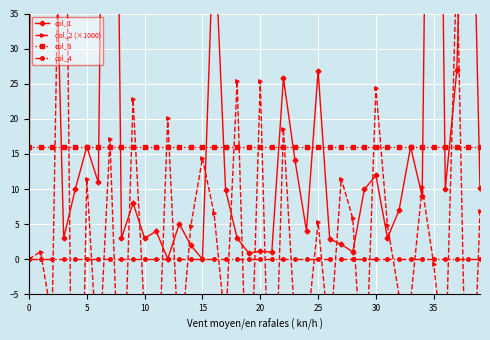

What are all the series names shown in the legend?

col_1, col_2 (×1000), col_3, col_4